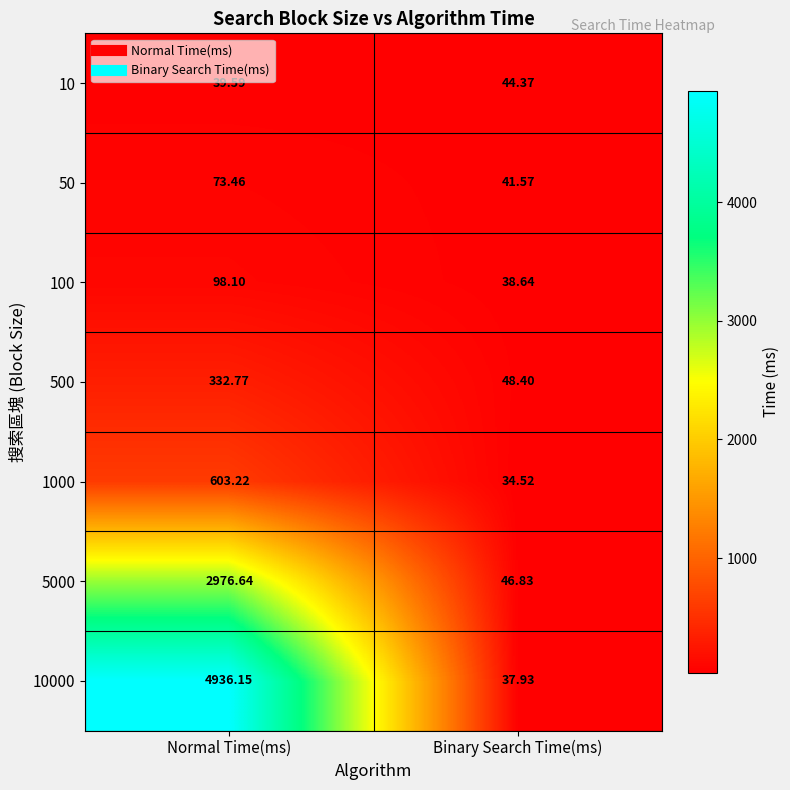

Which series has the largest range (max minus min)?

10000